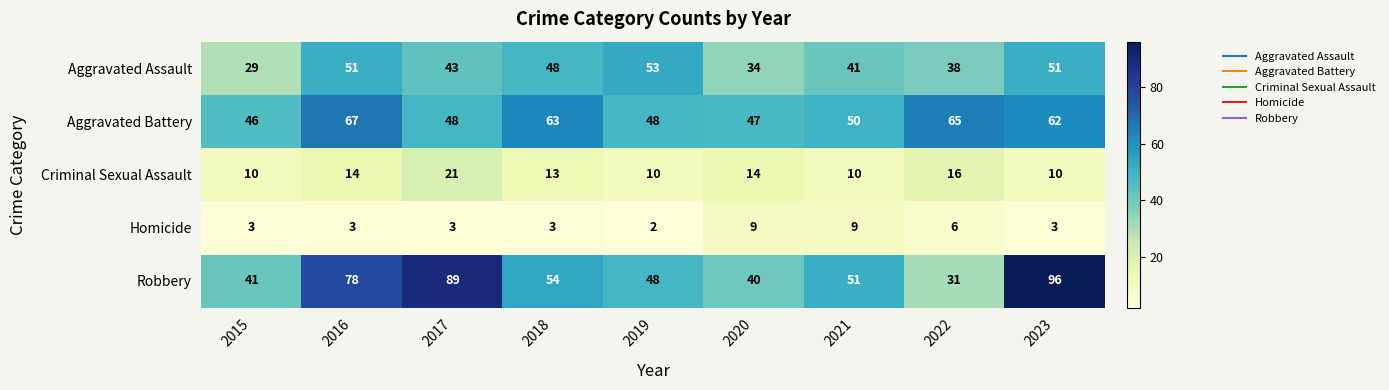

List the series in order of their peak value, lowest first.

Homicide, Criminal Sexual Assault, Aggravated Assault, Aggravated Battery, Robbery